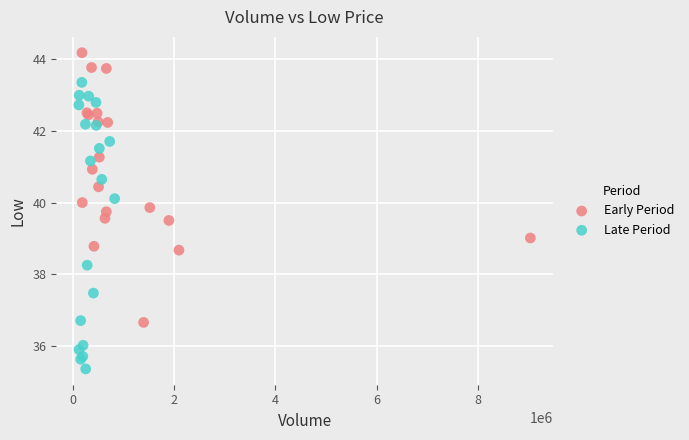

Which series reaches the minimum Y coordinate?

Late Period